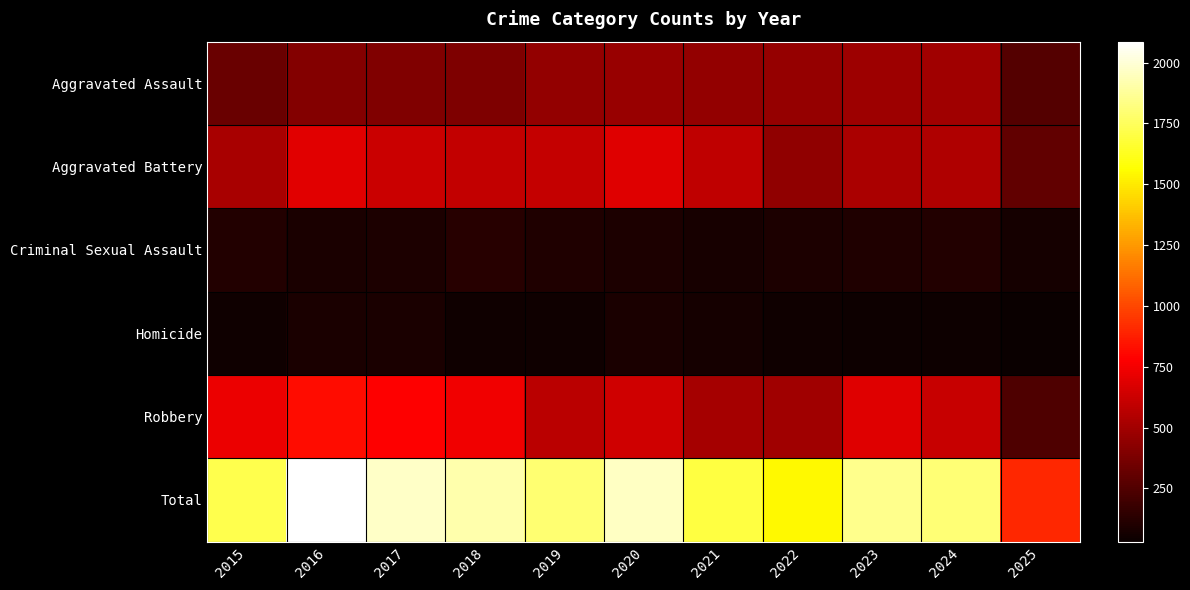

Which series has the largest total across all categories?

Total